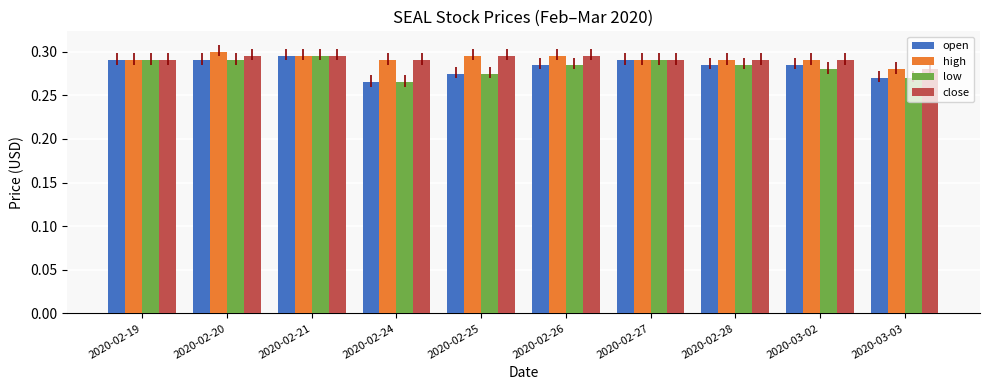

What is the label of the 5th bar from the left?

2020-02-25